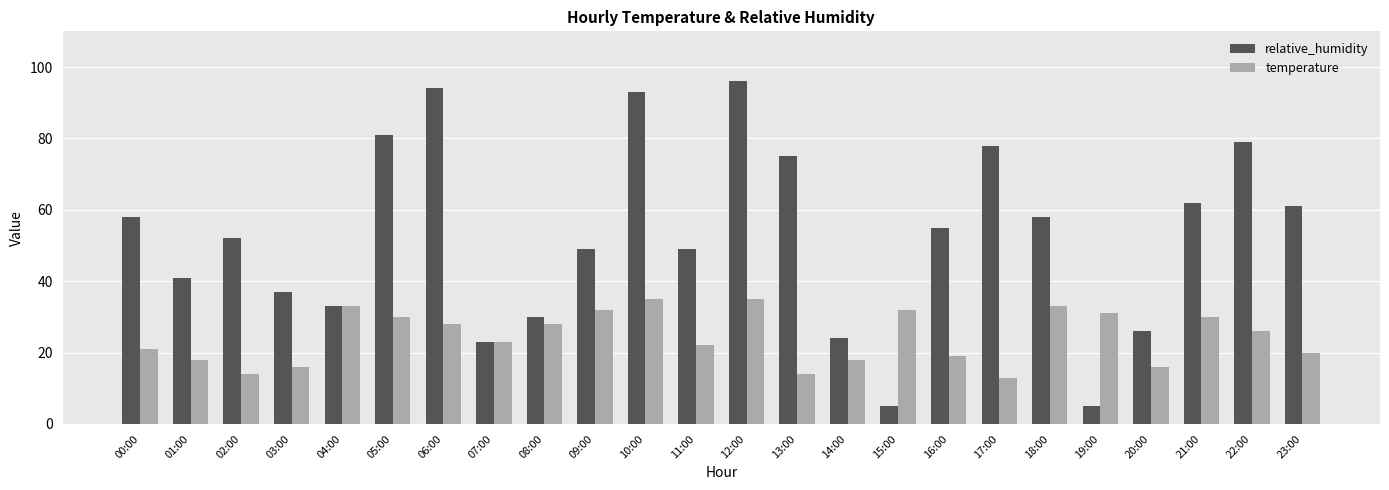

Which category has the highest value across all series?

12:00